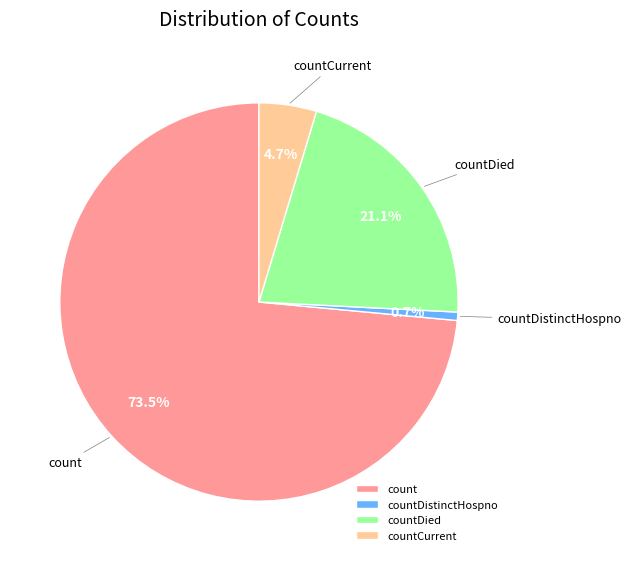

What portion of the pie excludes countDistinctHospno?

99.3%